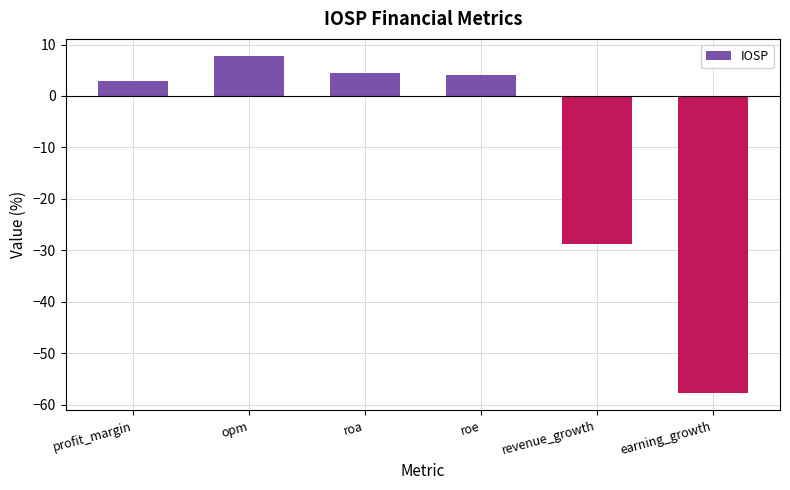

What is the smallest value displayed?

-57.8